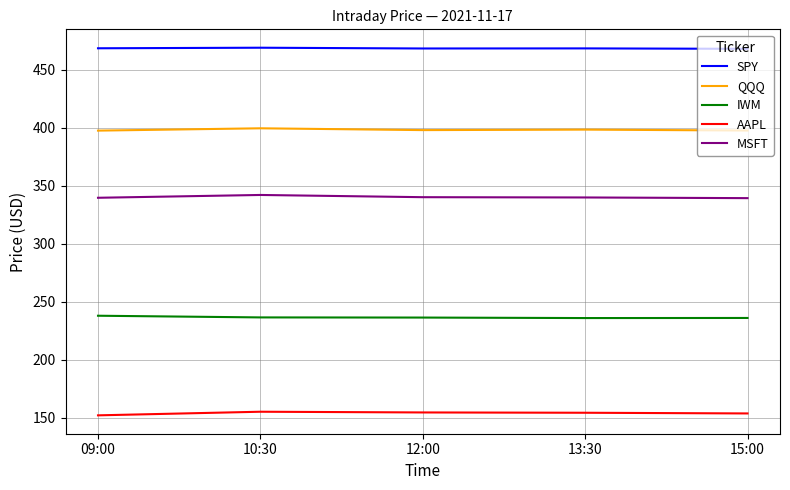

At 09:00, list the series in order from smallest to largest.

AAPL, IWM, MSFT, QQQ, SPY